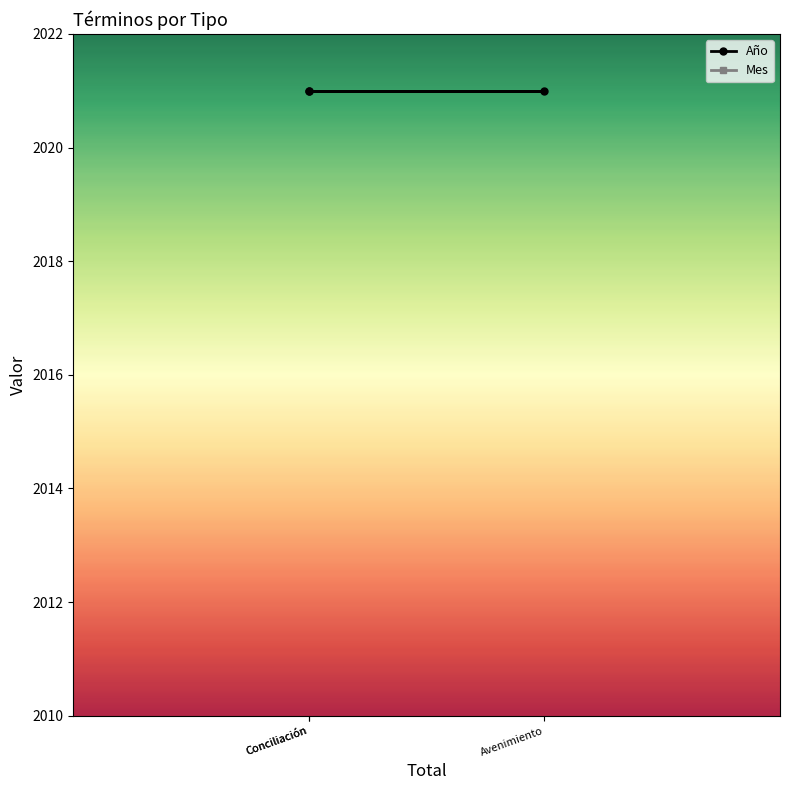

Rank the series by their maximum value, from lowest to highest.

Mes, Año